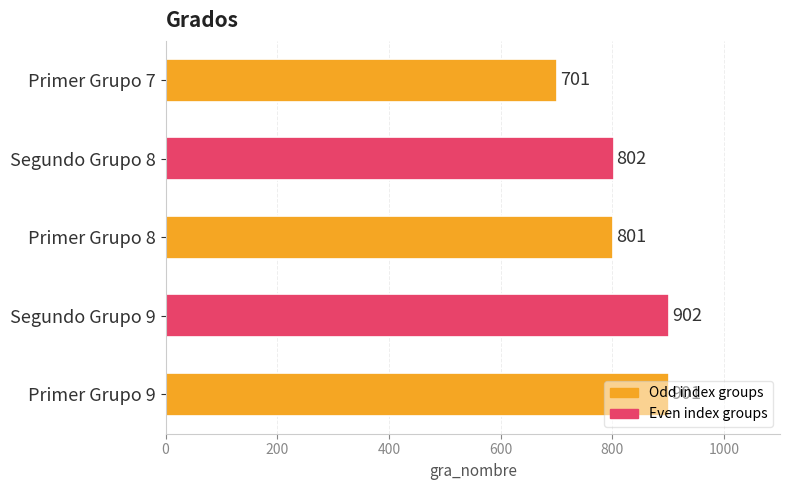

What is the change in value from Primer Grupo 9 to Segundo Grupo 9?

+1